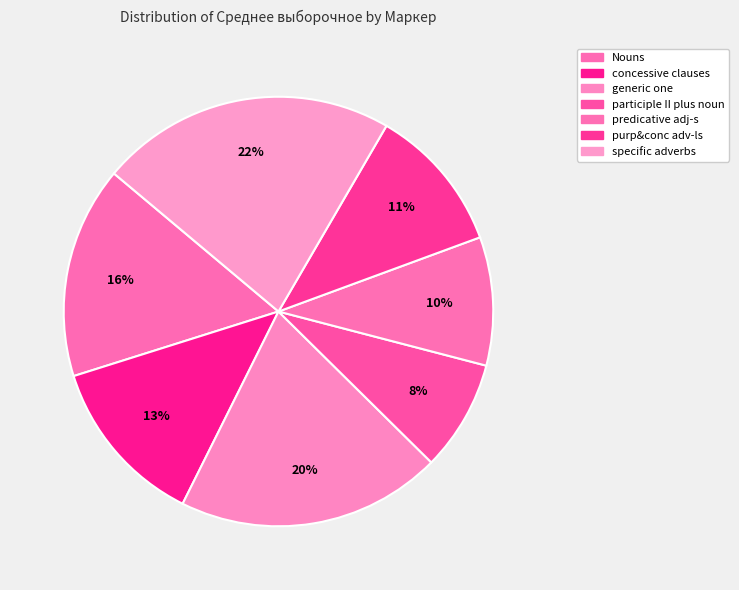

Count the number of slices in the pie.

7